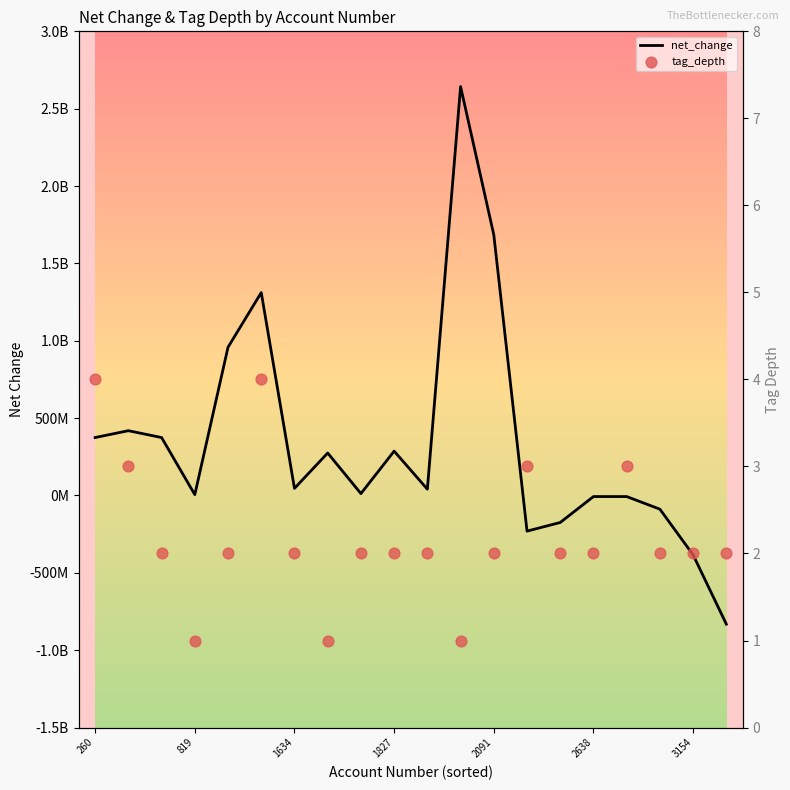

Which series has the largest Y range (max minus min)?

net_change